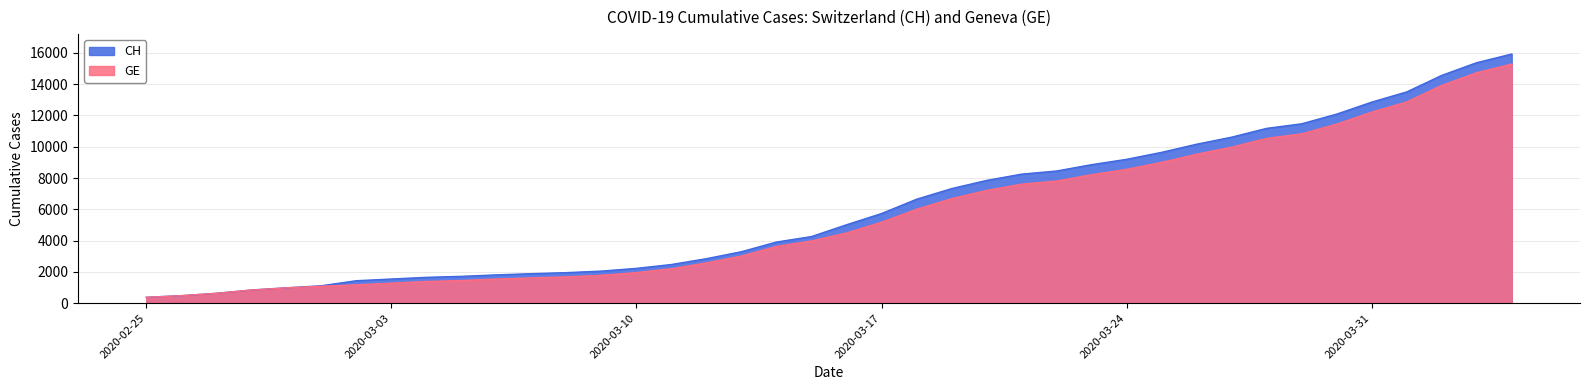

Does the chart display data point markers on the line(s)?

No